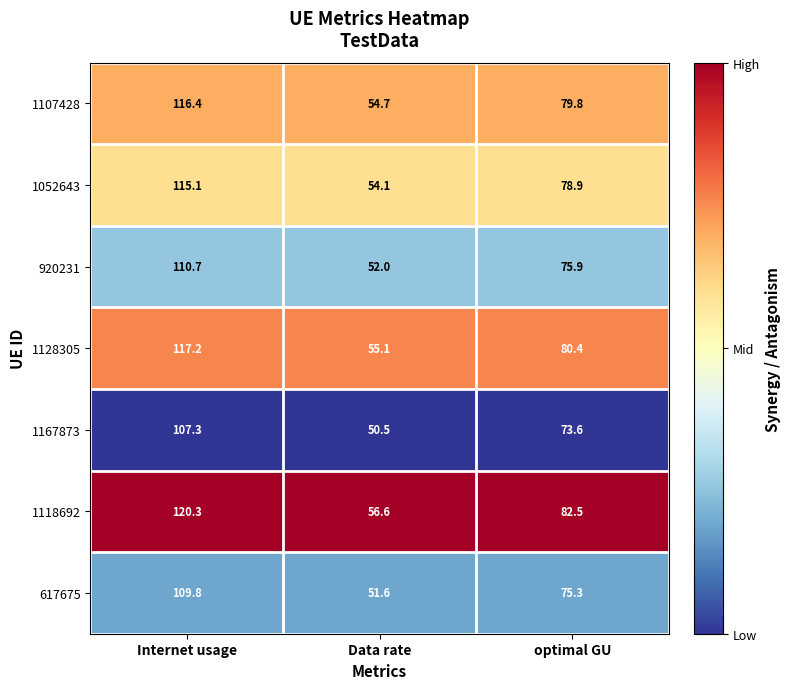

Is it true that 1128305 equals 80.4 at optimal GU?

True